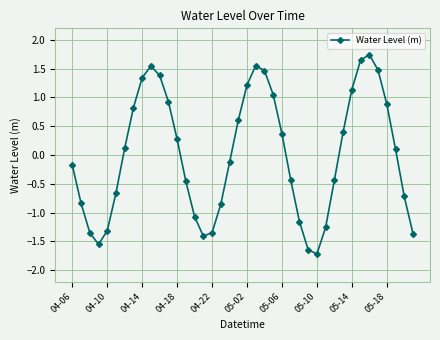

How many points are higher than both their immediate neighbors (excluding endpoints)?

3